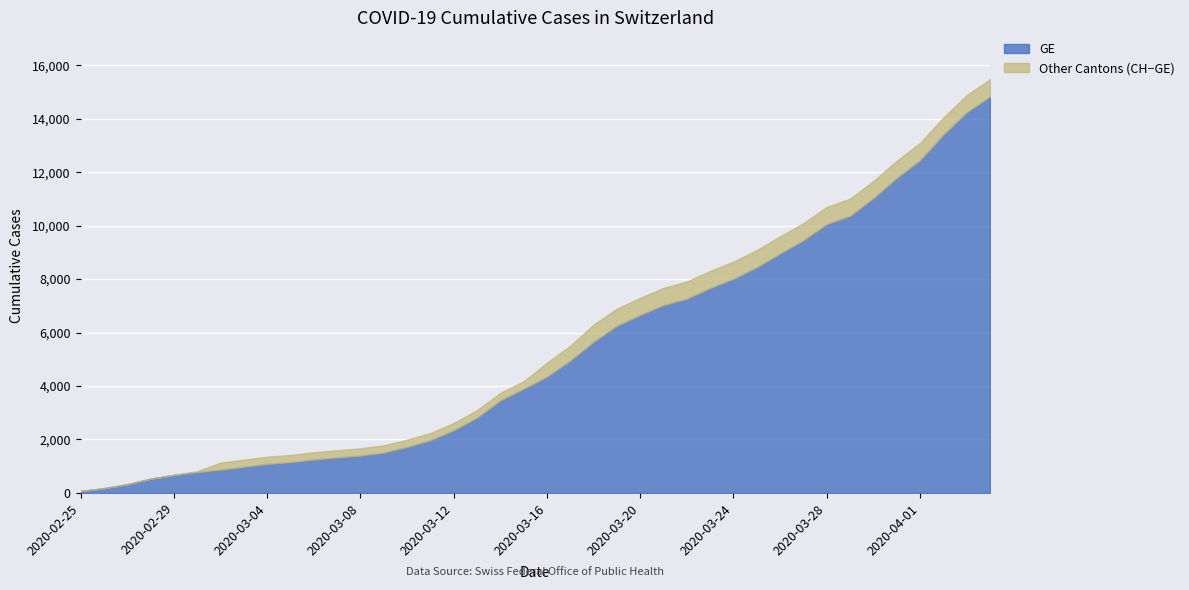

What is the maximum value for GE?

14833